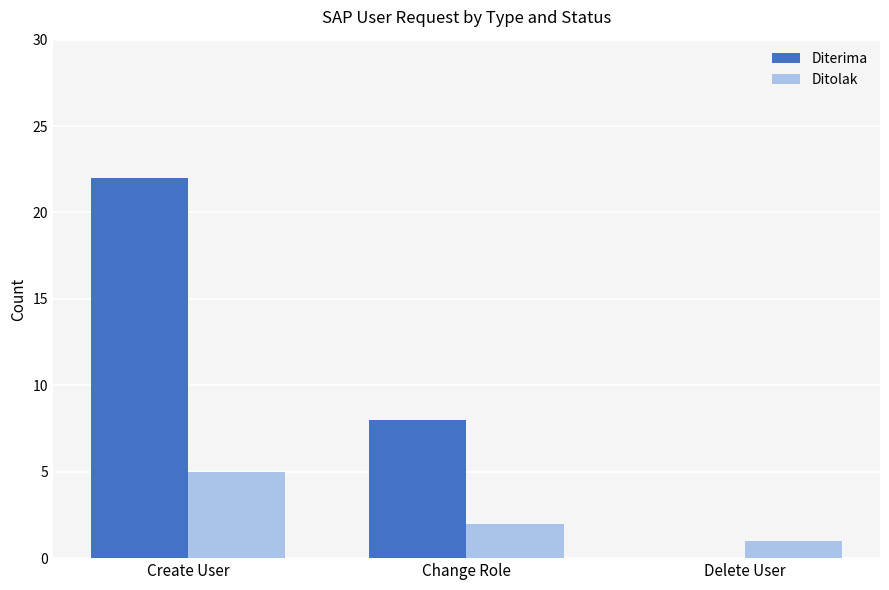

At which category is the sum across all series the highest?

Create User